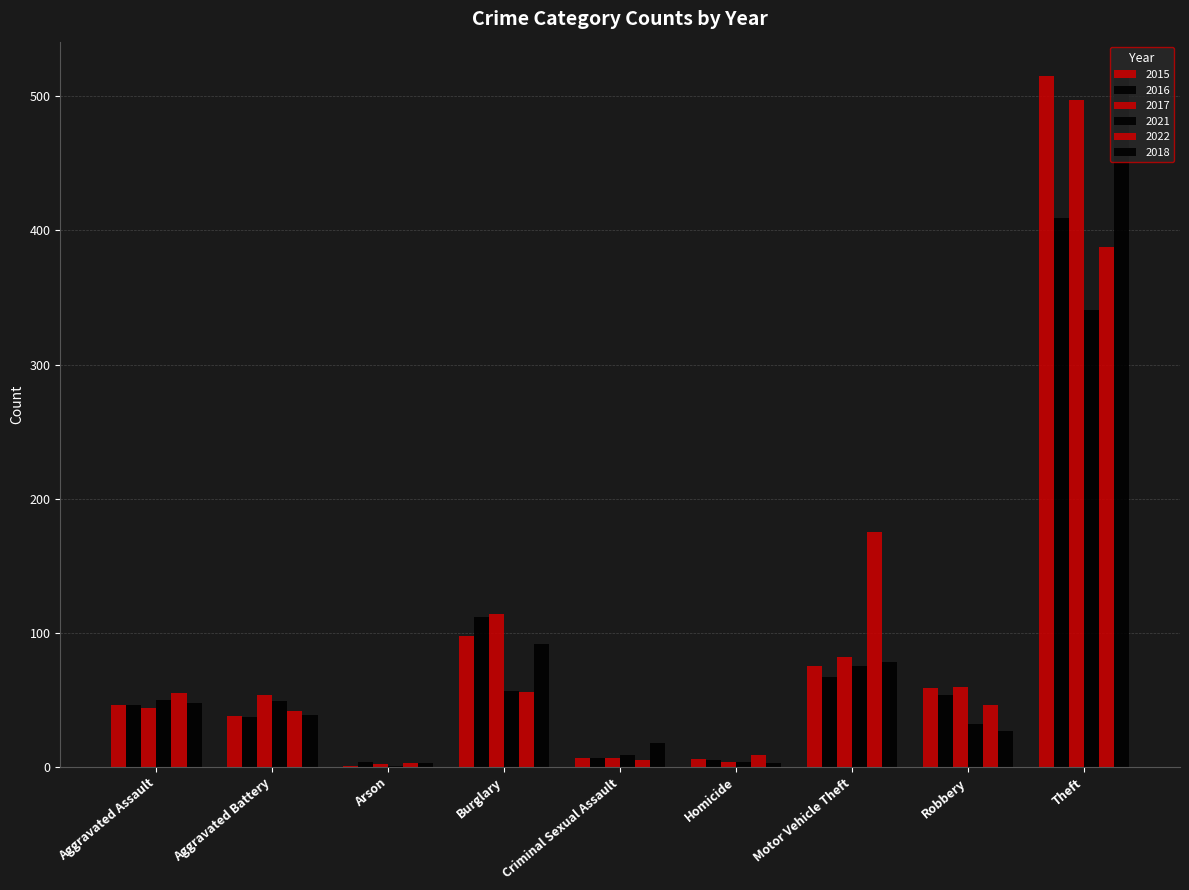

What is the difference between the highest and lowest values at Theft?

174